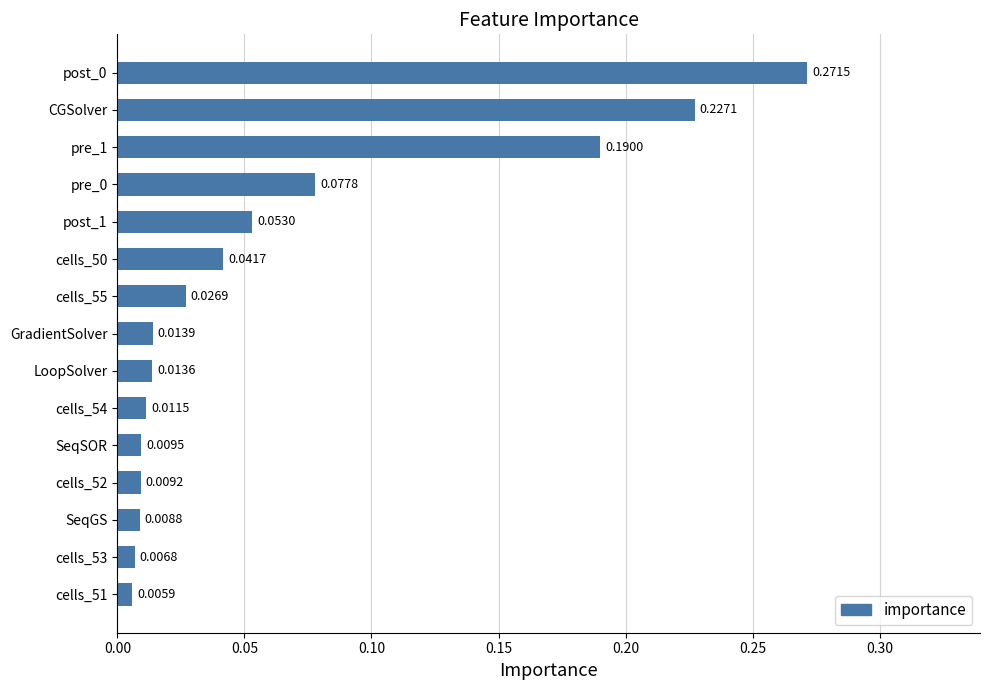

What is the sum of all values?

1.0